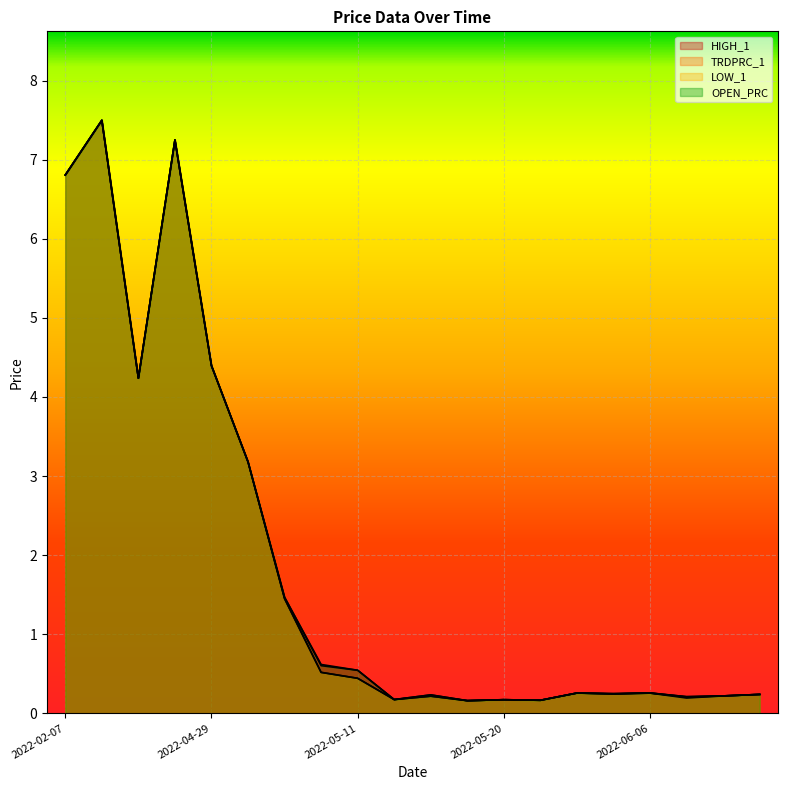

Is it true that TRDPRC_1 equals 0.5 at 2022-05-10?

True